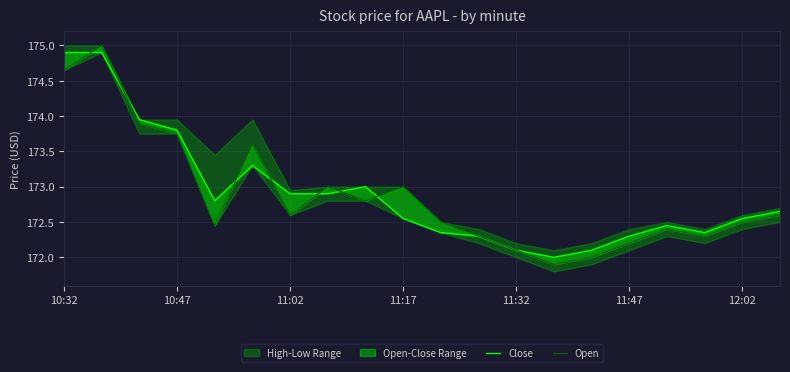

What is the difference between the highest and lowest values at 11:47?

0.3